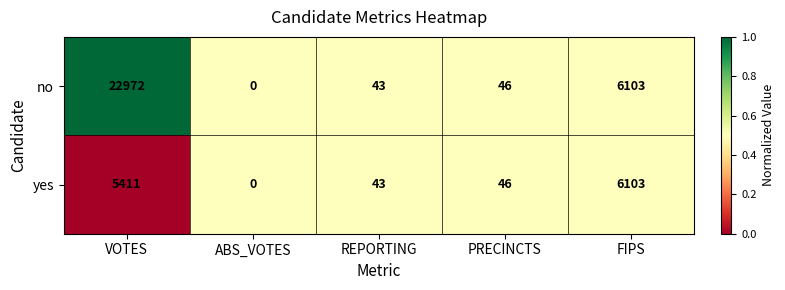

Reading left to right, list all the values displayed in this chart.

no: VOTES=22972	ABS_VOTES=0	REPORTING=43	PRECINCTS=46	FIPS=6103
yes: VOTES=5411	ABS_VOTES=0	REPORTING=43	PRECINCTS=46	FIPS=6103